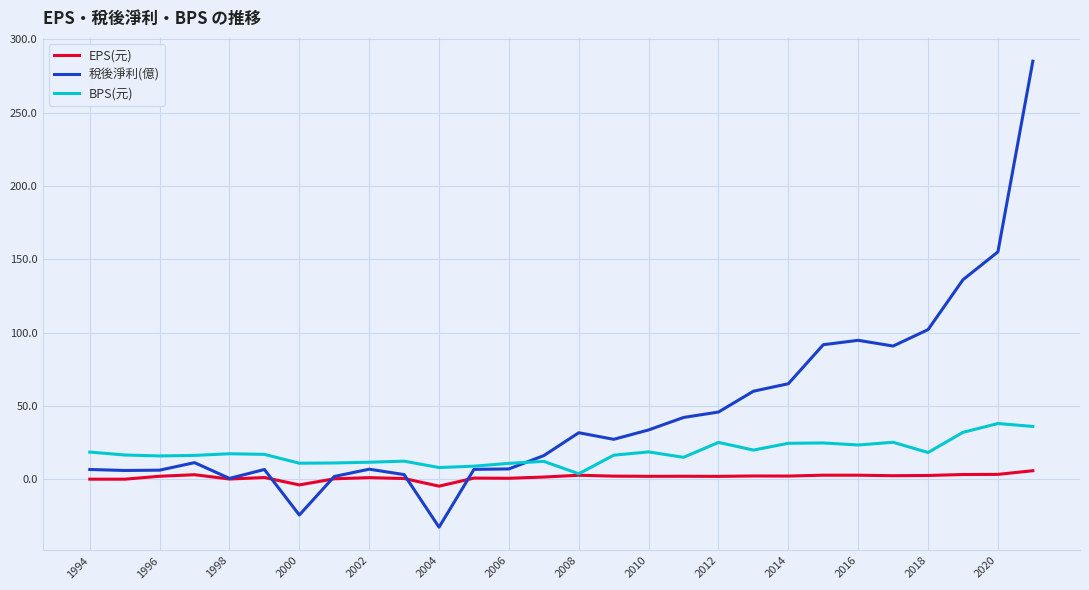

Which series has the largest range (max minus min)?

稅後淨利(億)